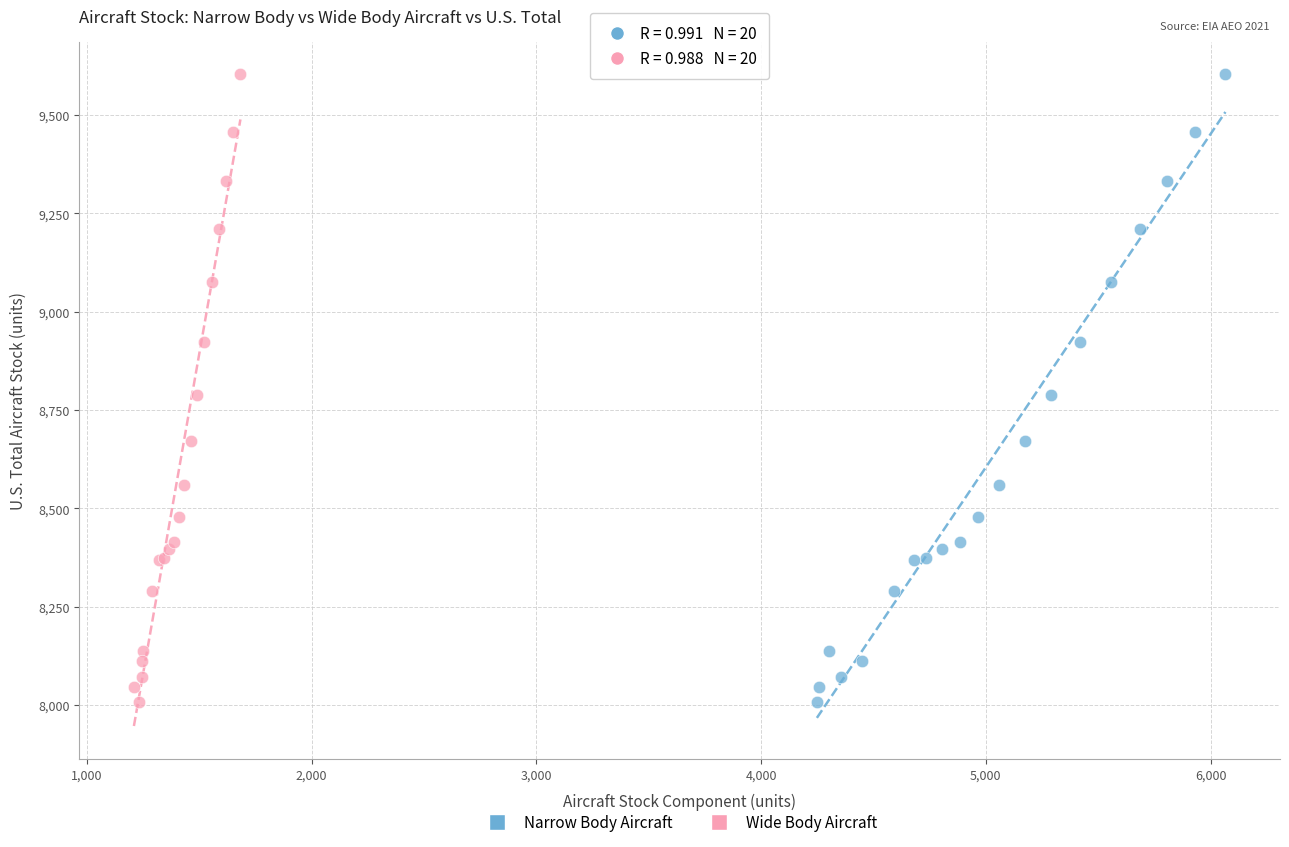

What are all the series names shown in the legend?

Narrow Body Aircraft, Wide Body Aircraft